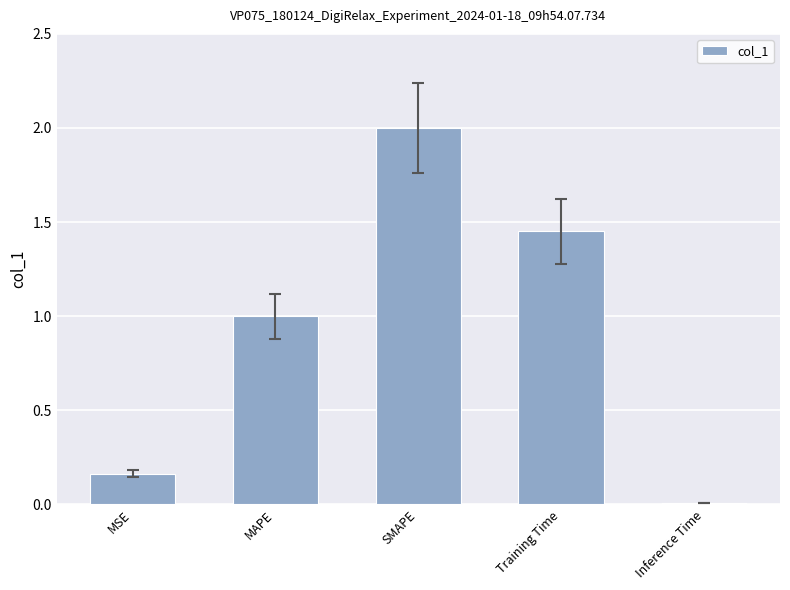

What is the change in value from SMAPE to Inference Time?

-2.0